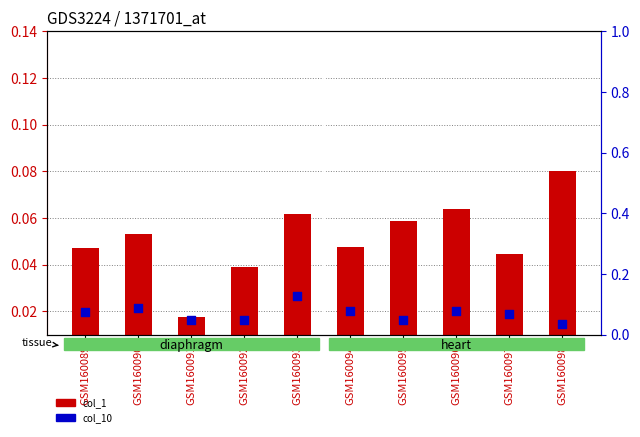

Is the value of col_10 (scatter) at GSM160096 greater than the value of col_1 (bar) at GSM160092?

Yes